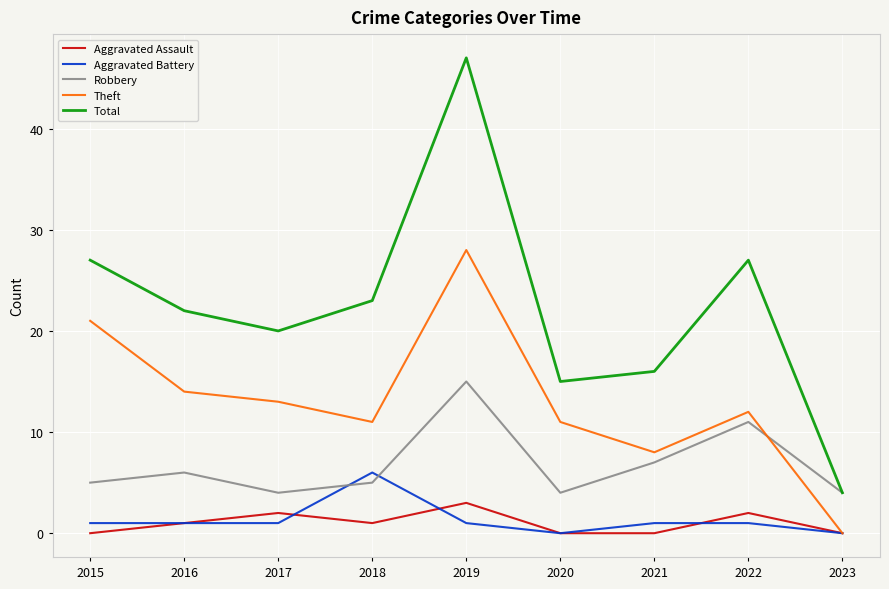

Which series has the widest spread of values?

Total